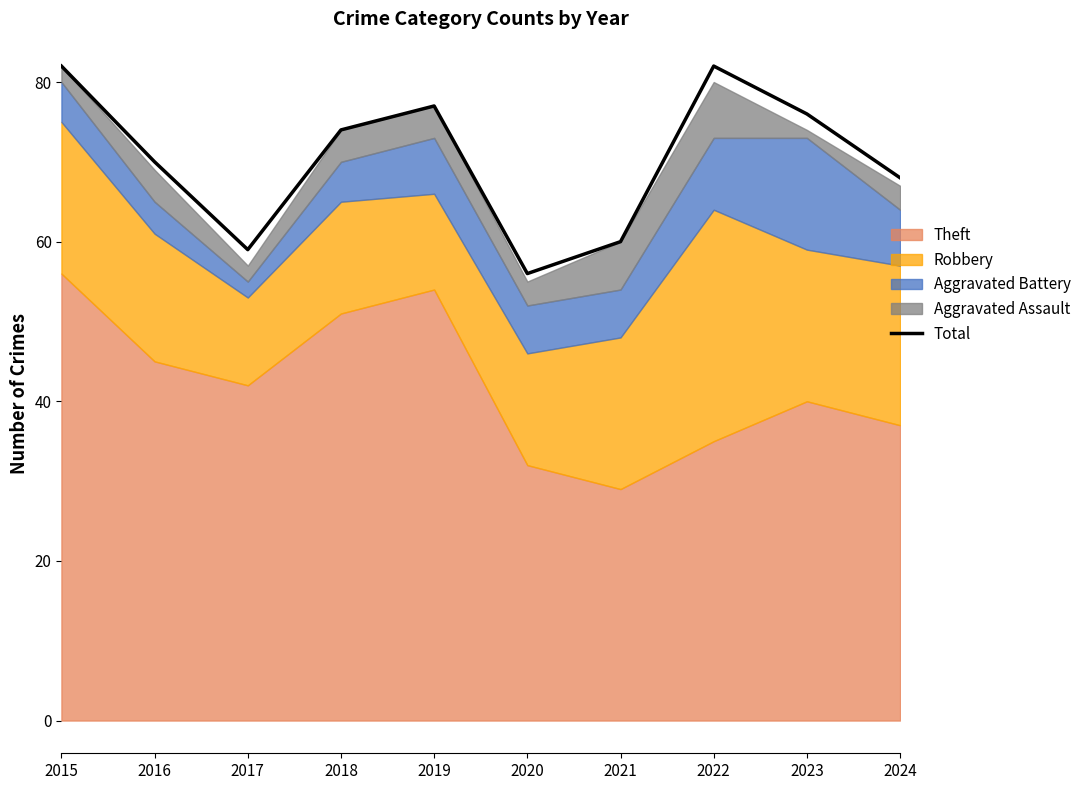

How many interior local peaks (higher than both neighbors) does the data have?

2